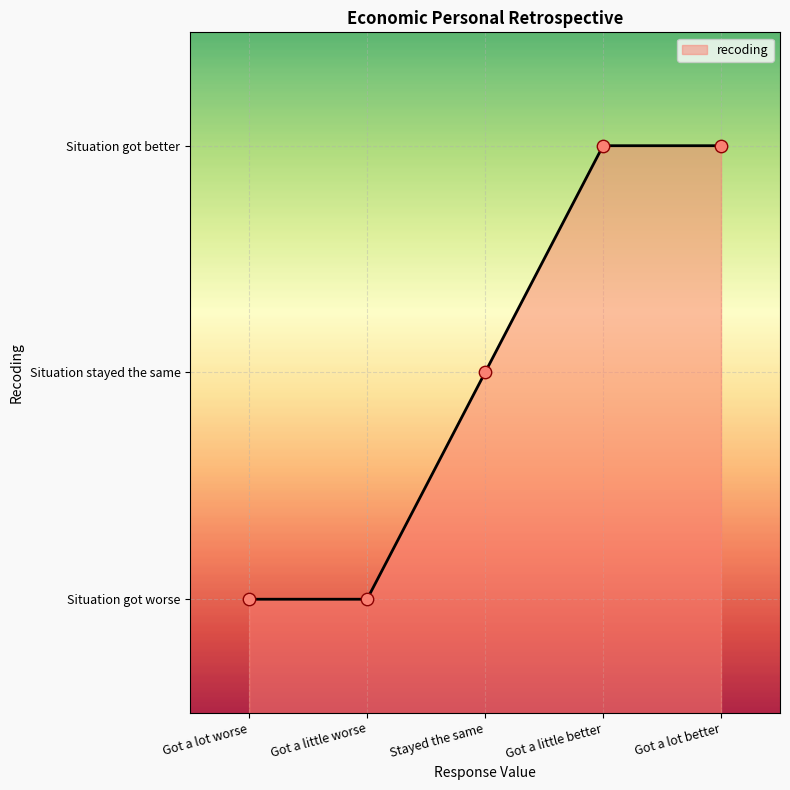

Approximately how many times larger is the value at Got a lot worse compared to Got a lot better?

0.3